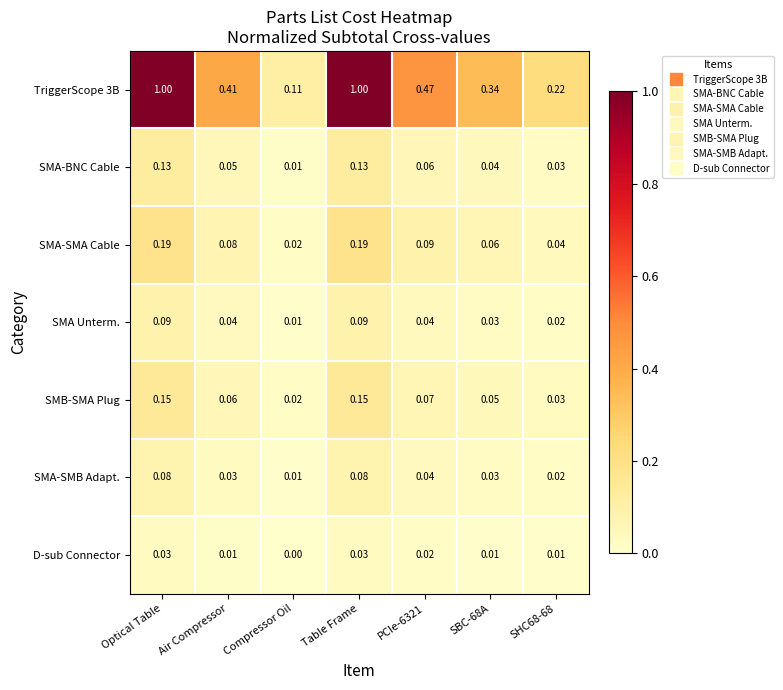

What is the maximum value shown in the chart?

1.0